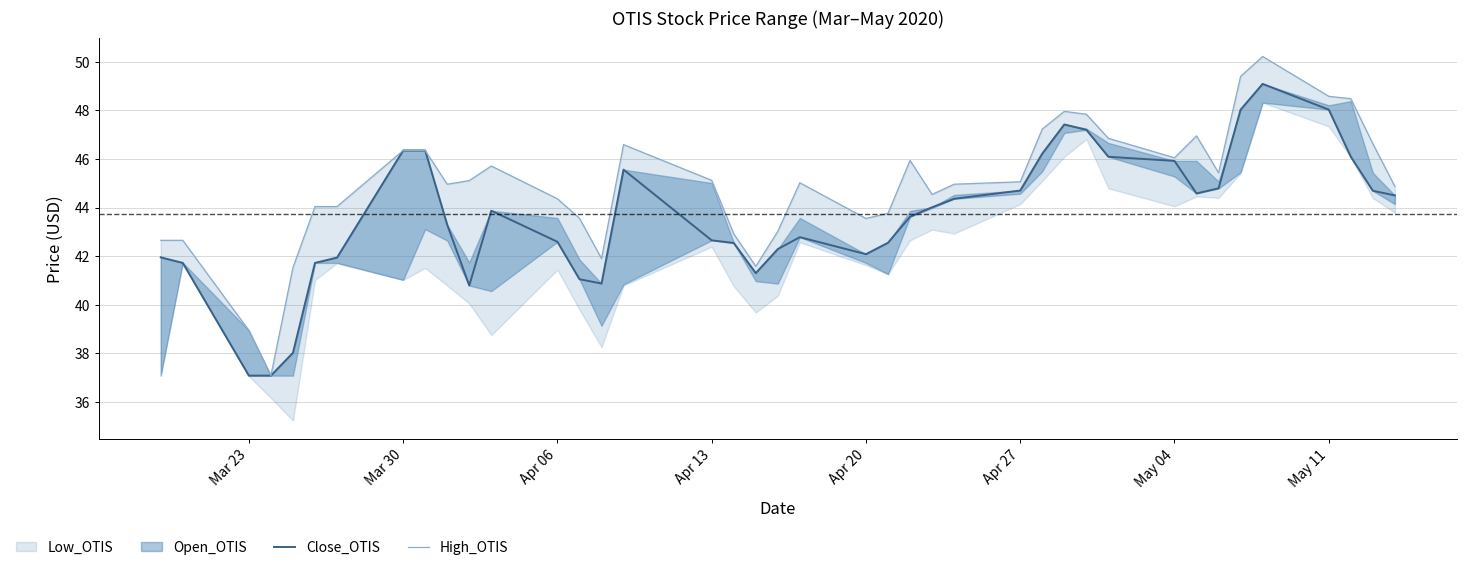

True or false: High_OTIS and Close_OTIS cross at least once.

False